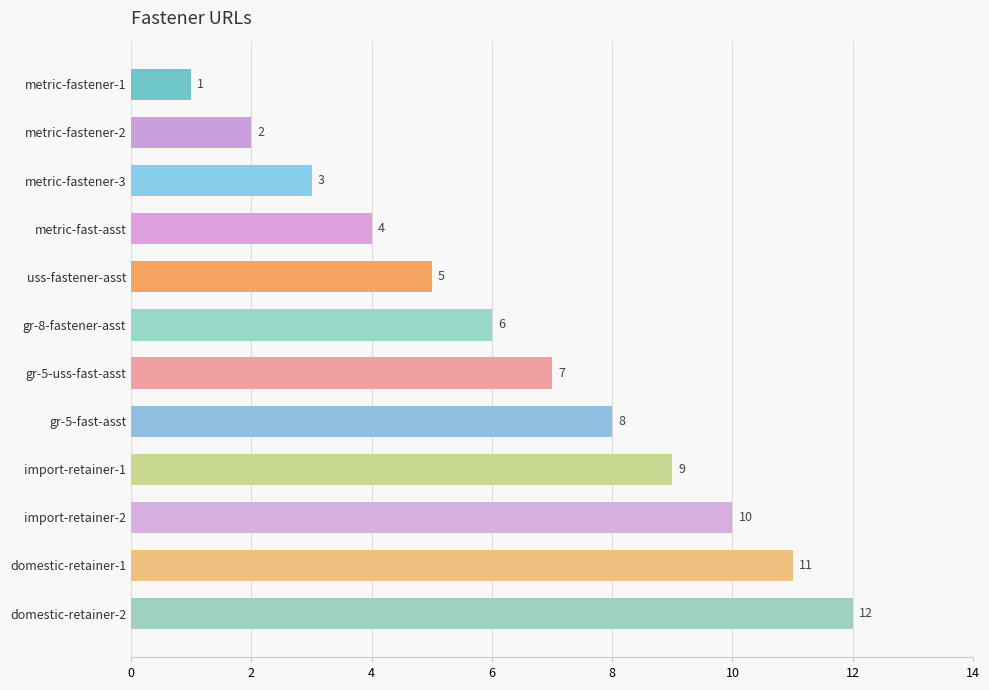

What is the change in value from metric-fastener-1 to metric-fastener-2?

+1